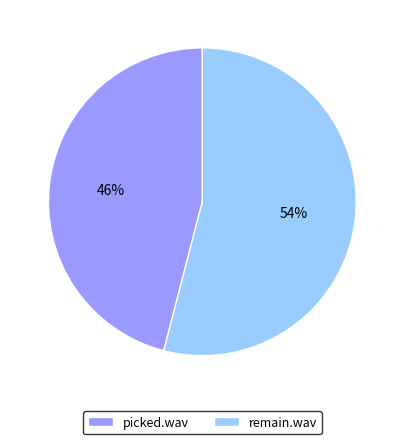

True or false: remain.wav accounts for 61% of the total.

False